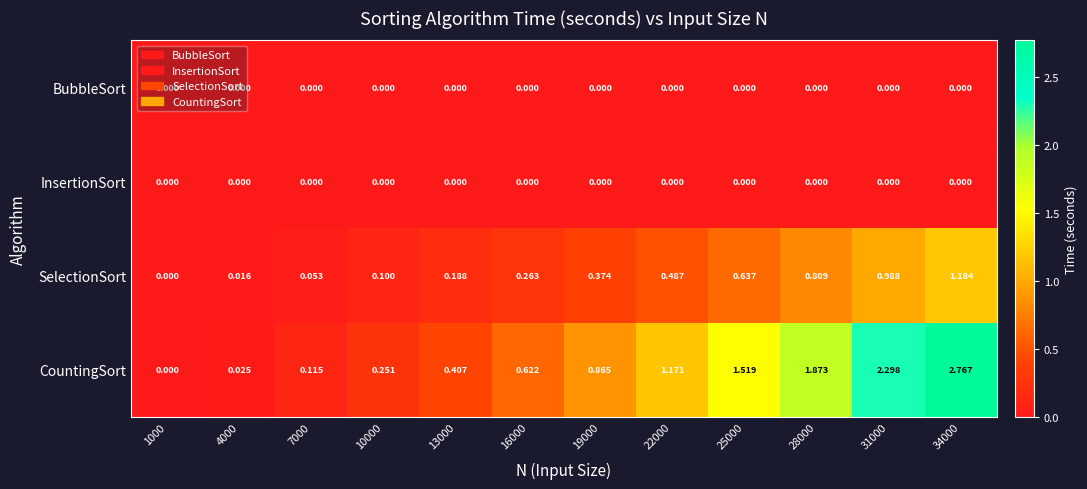

Which series has the largest total across all categories?

CountingSort